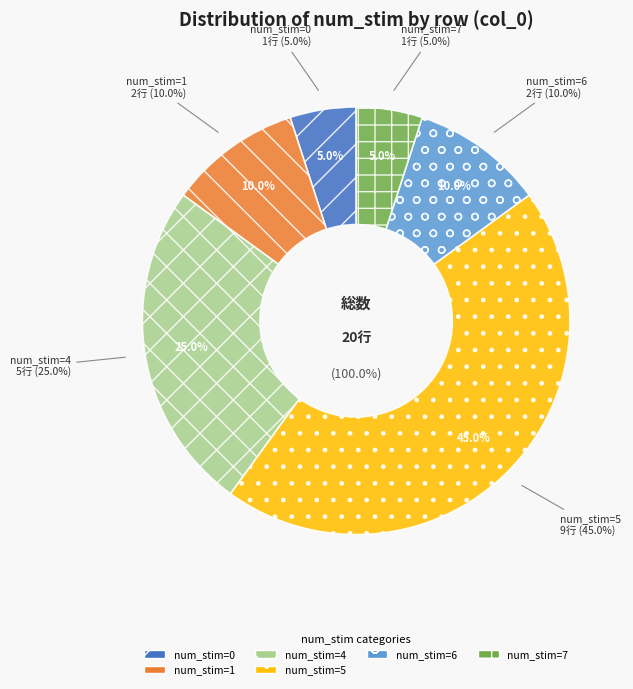

Is 6 the majority of the pie?

No